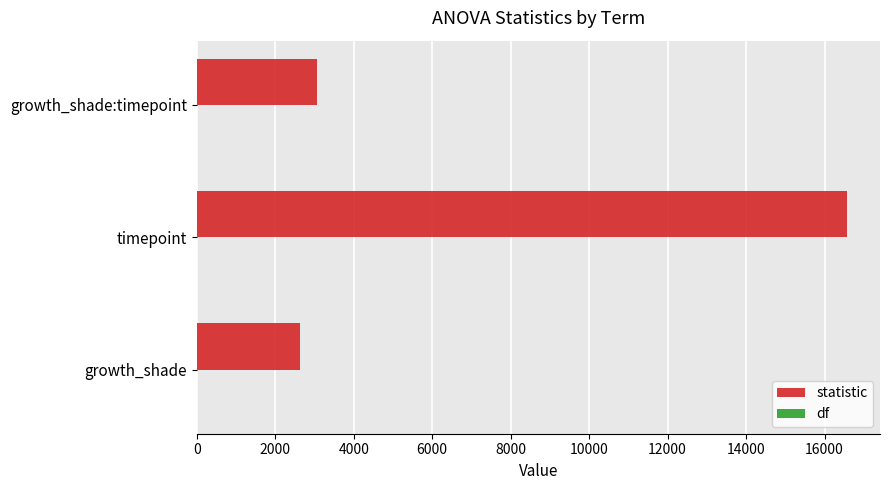

What is the maximum value shown in the chart?

16584.3